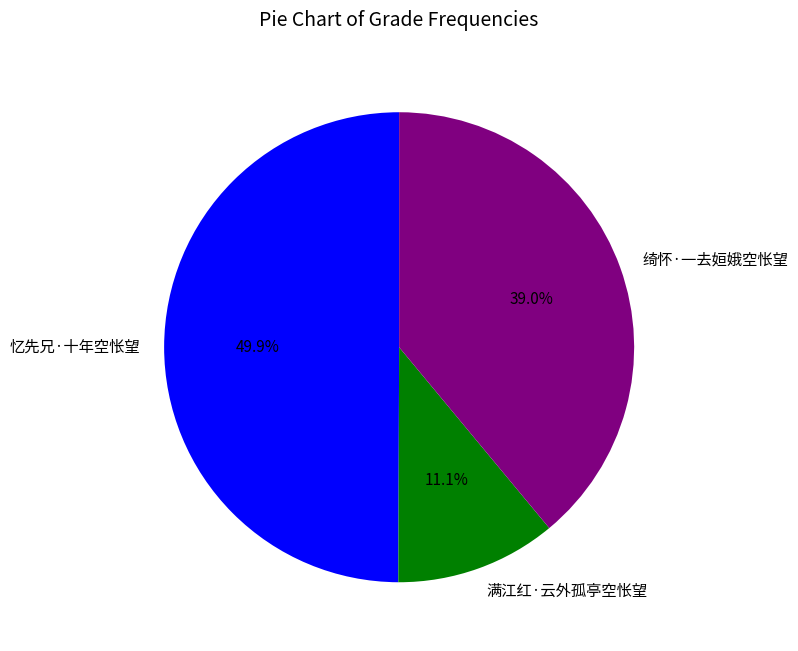

To the nearest percent, what portion does 忆先兄·十年空怅望 represent?

50%